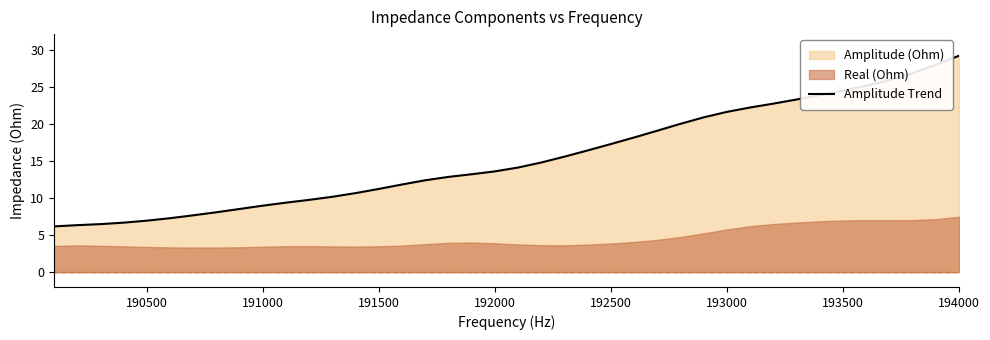

What is the maximum value for Amplitude Trend?

29.2